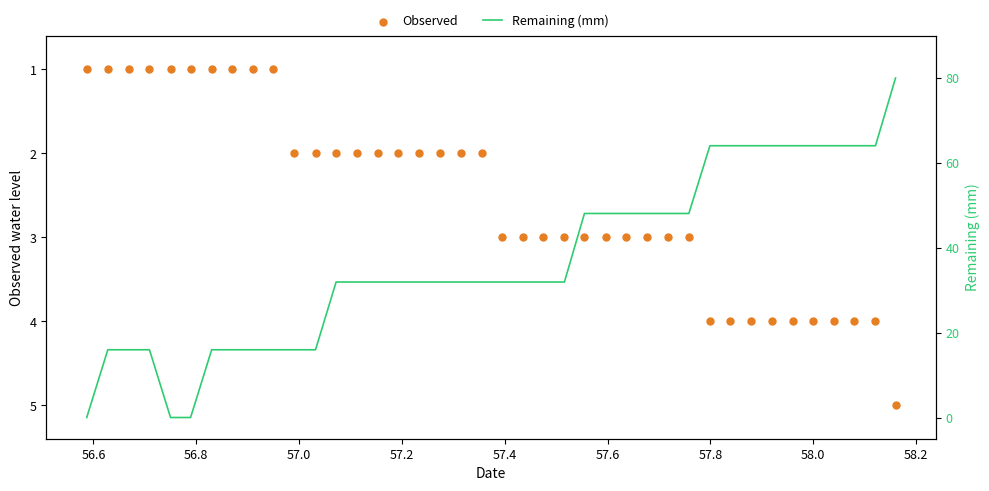

Which series has the largest total across all categories?

Remaining (mm)